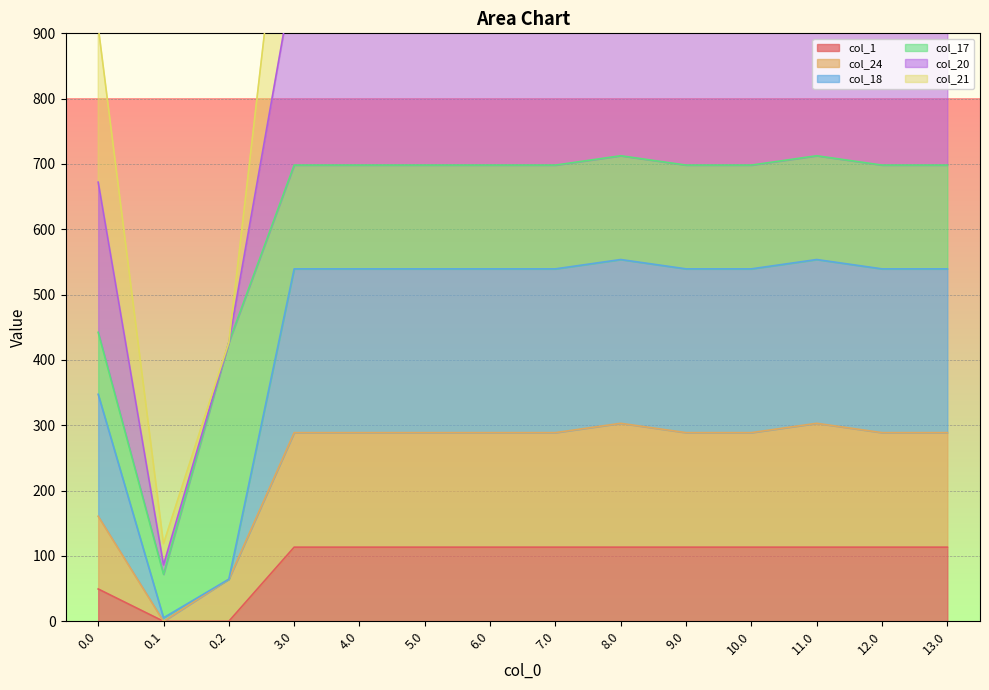

At how many categories does at least one series exceed 599?

12